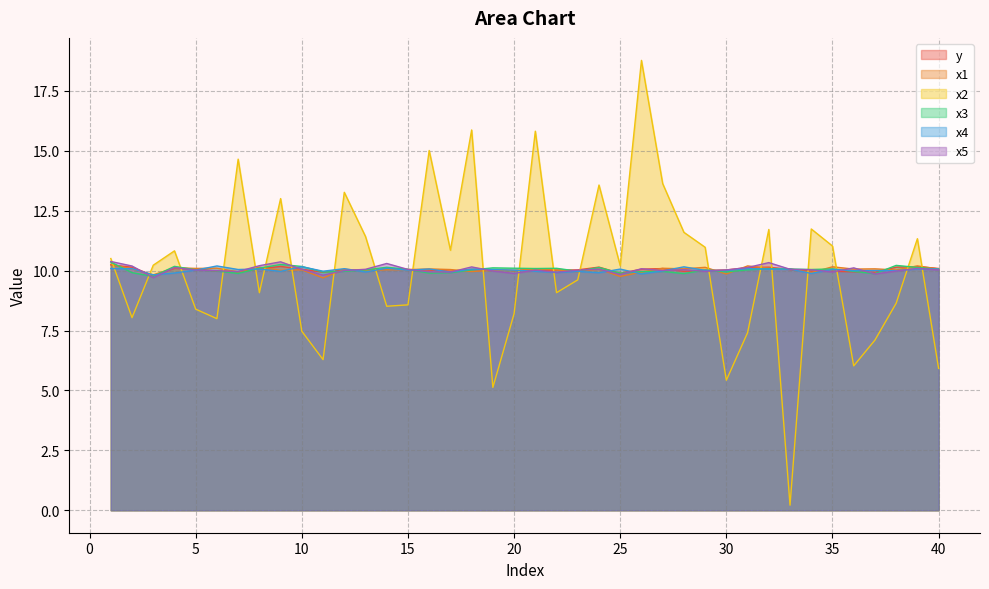

What is the maximum value for x5?

10.4